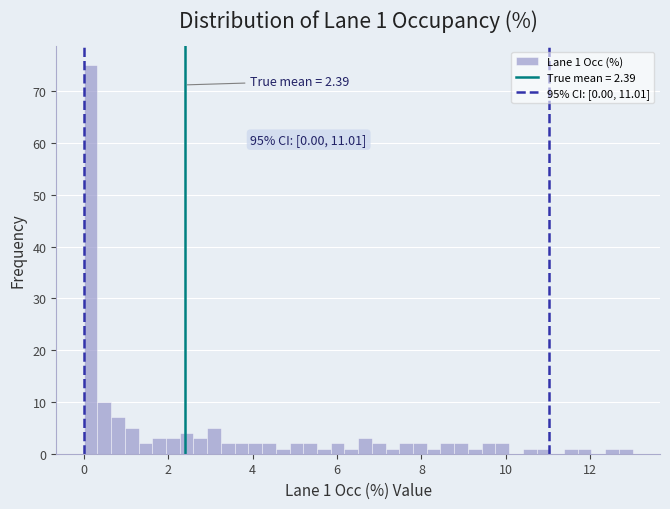

Read against the x-axis, roughly where is the centre of the tallest bar?

0.2